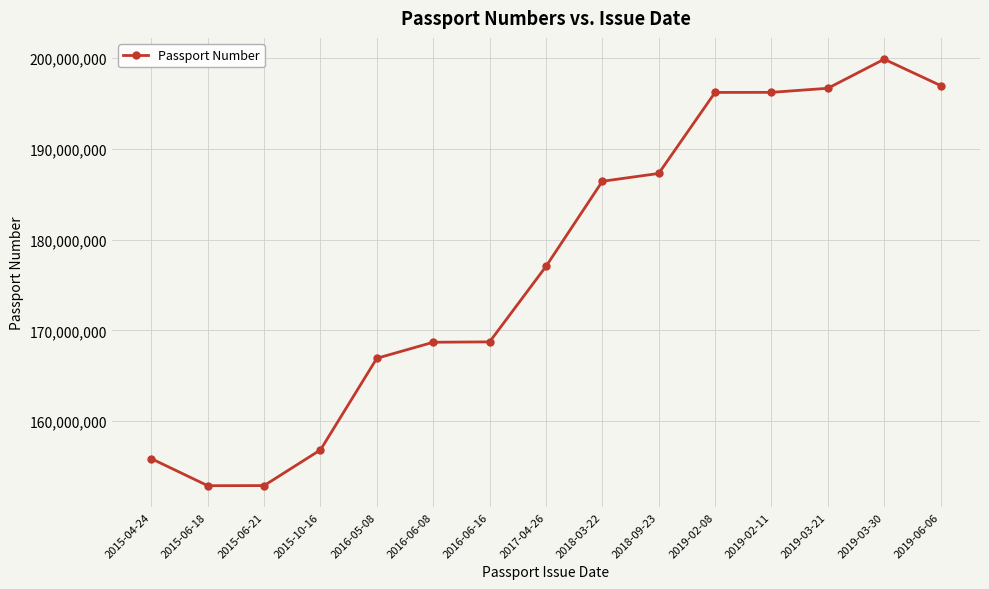

What is the label of the 9th point from the right?

2016-06-16